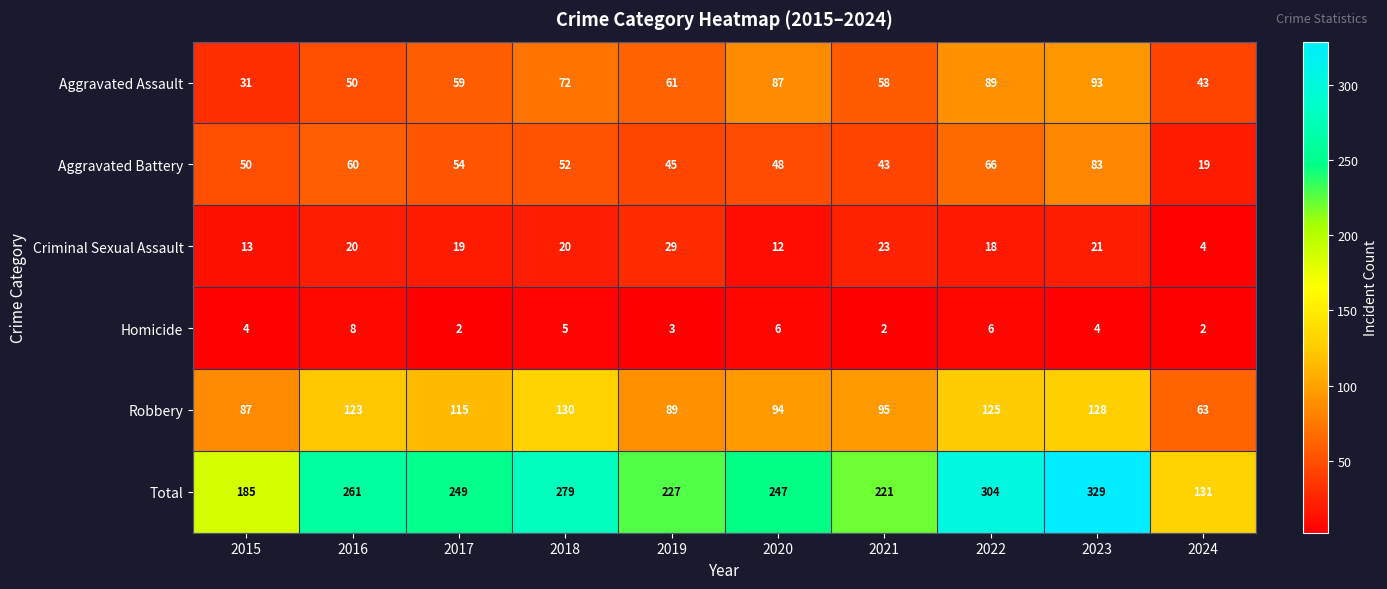

Is it true that Criminal Sexual Assault equals 12 at 2020?

True